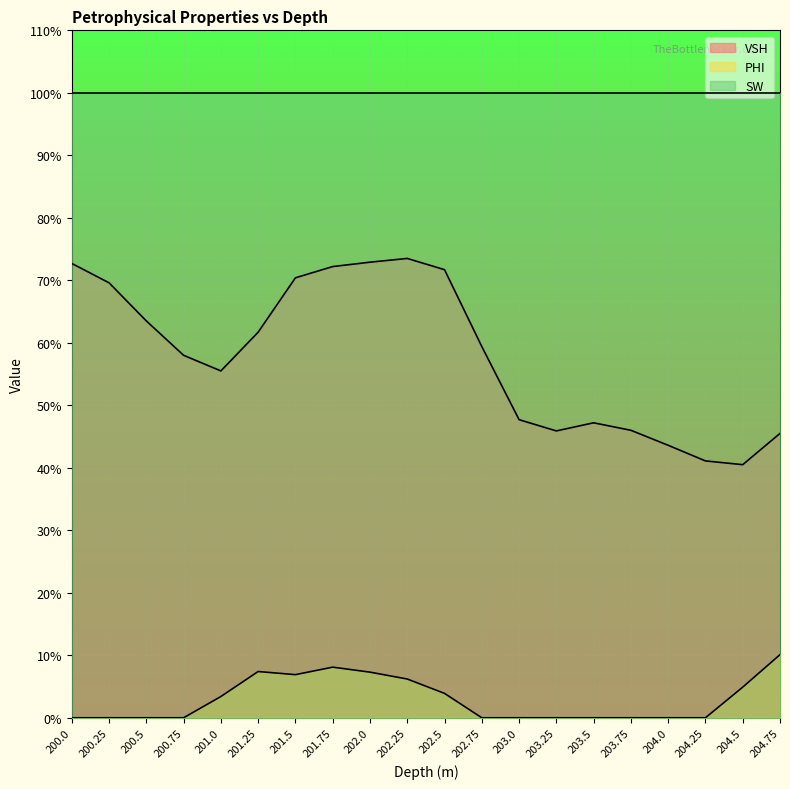

Which series has the largest total across all categories?

SW